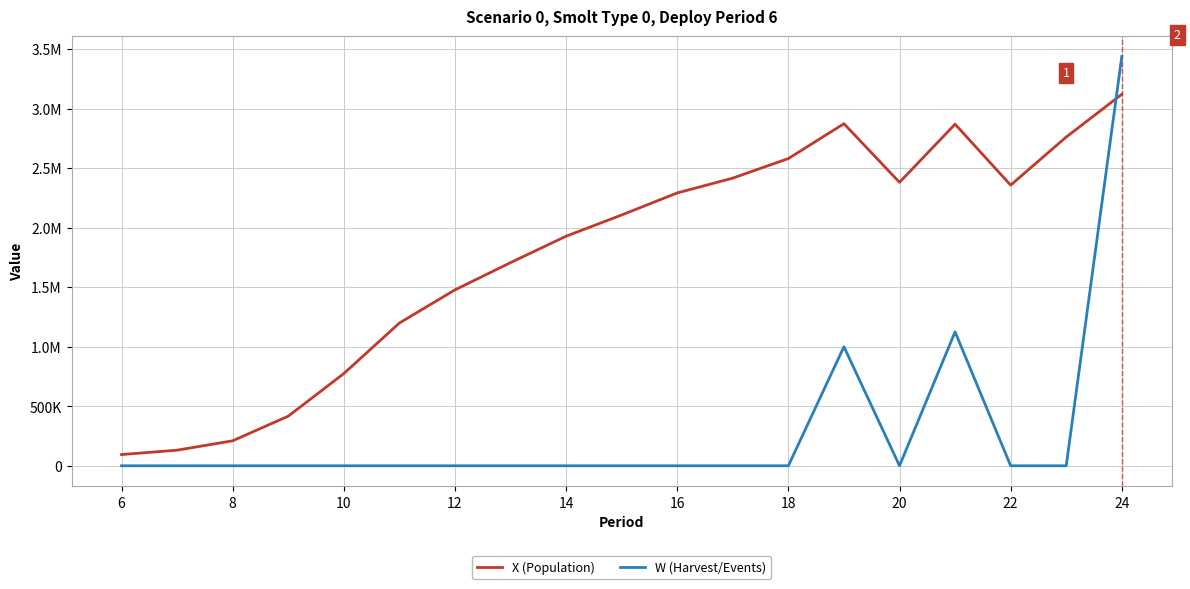

What are all the series names shown in the legend?

X (Population), W (Harvest/Events)